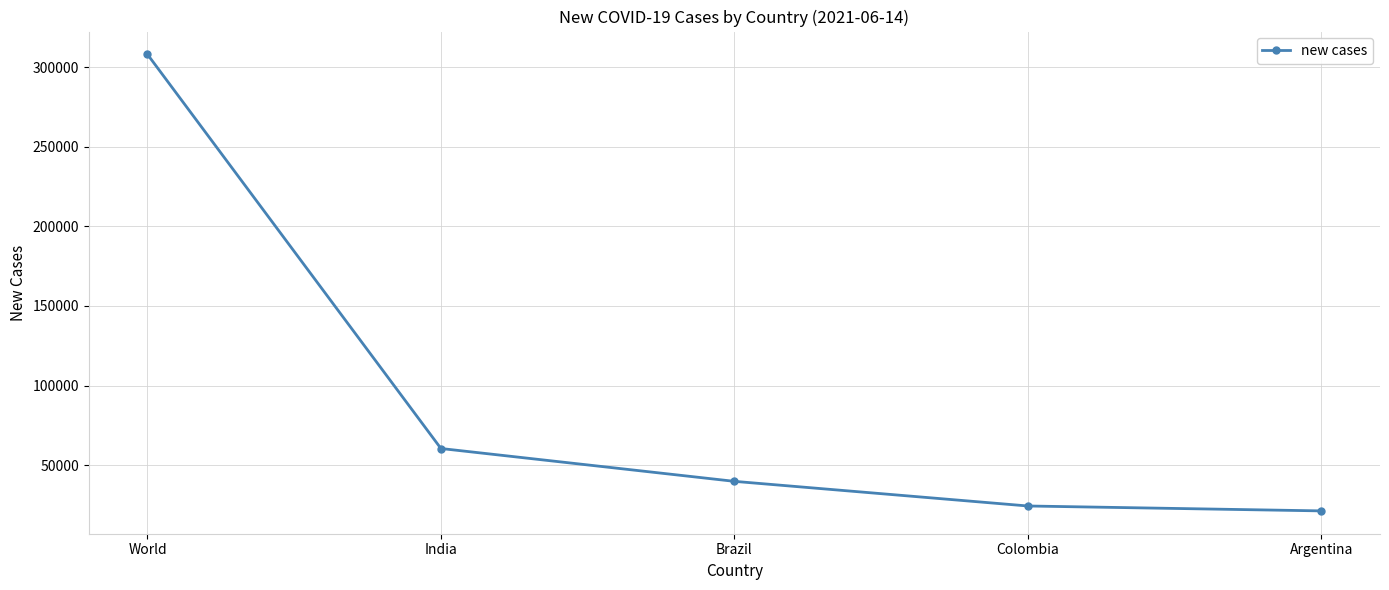

At which category does the chart reach its peak across all series?

World